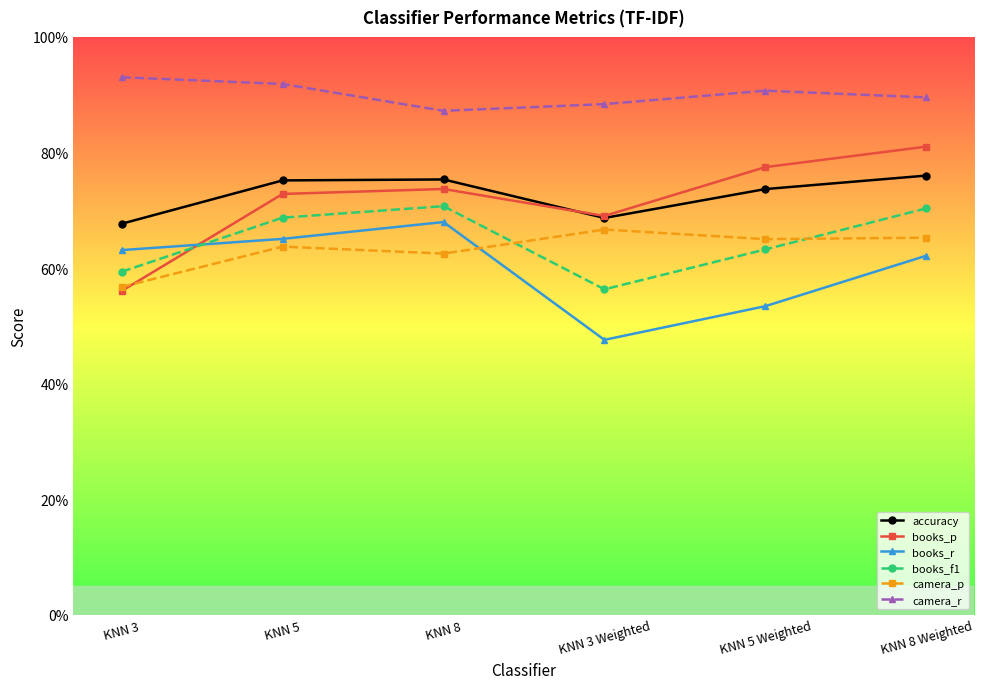

True or false: books_f1 and camera_r intersect in this chart.

False